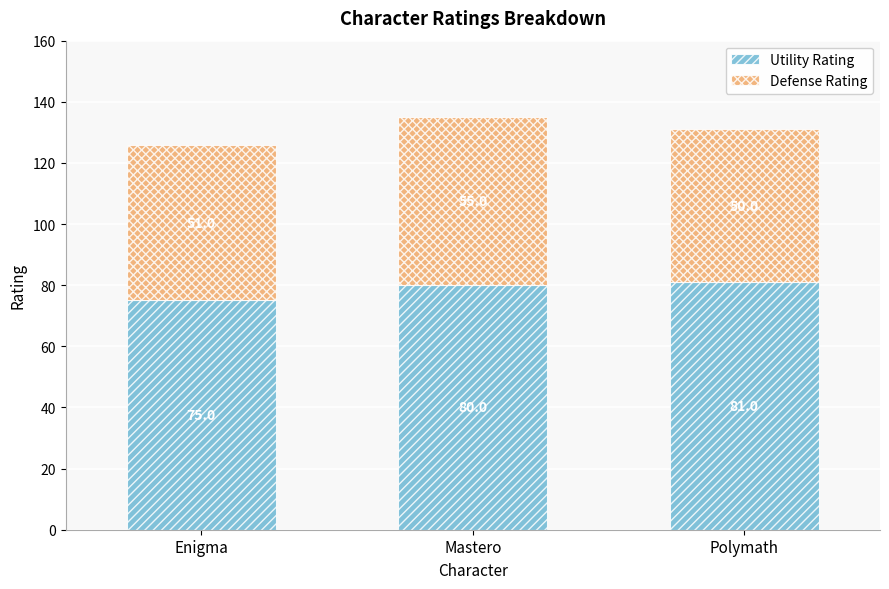

At which label does Utility Rating reach its minimum?

Enigma